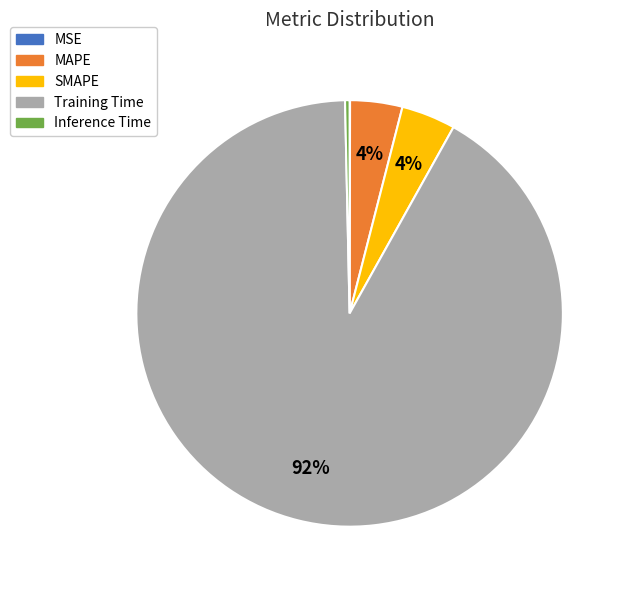

What percentage is the MAPE slice, to the nearest percent?

4%